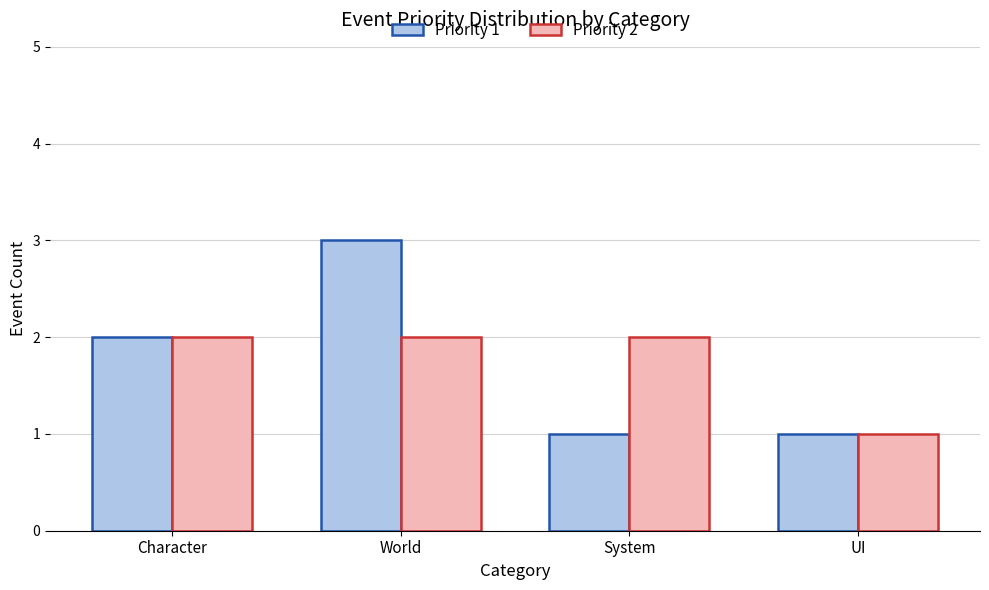

Which series changed the most between Character and System?

Priority 1